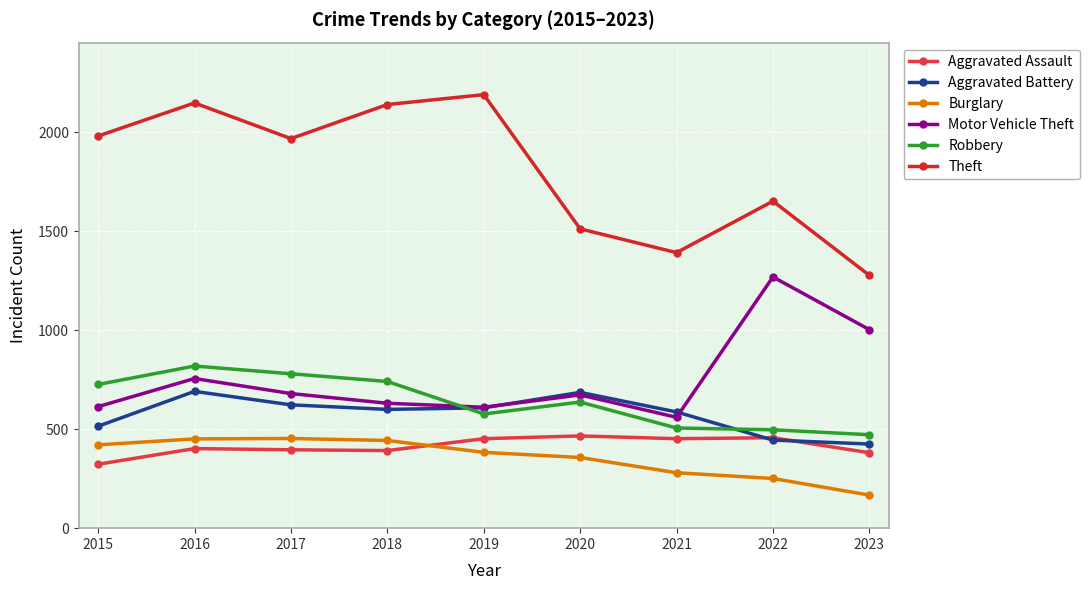

How many lines are shown in the chart?

6